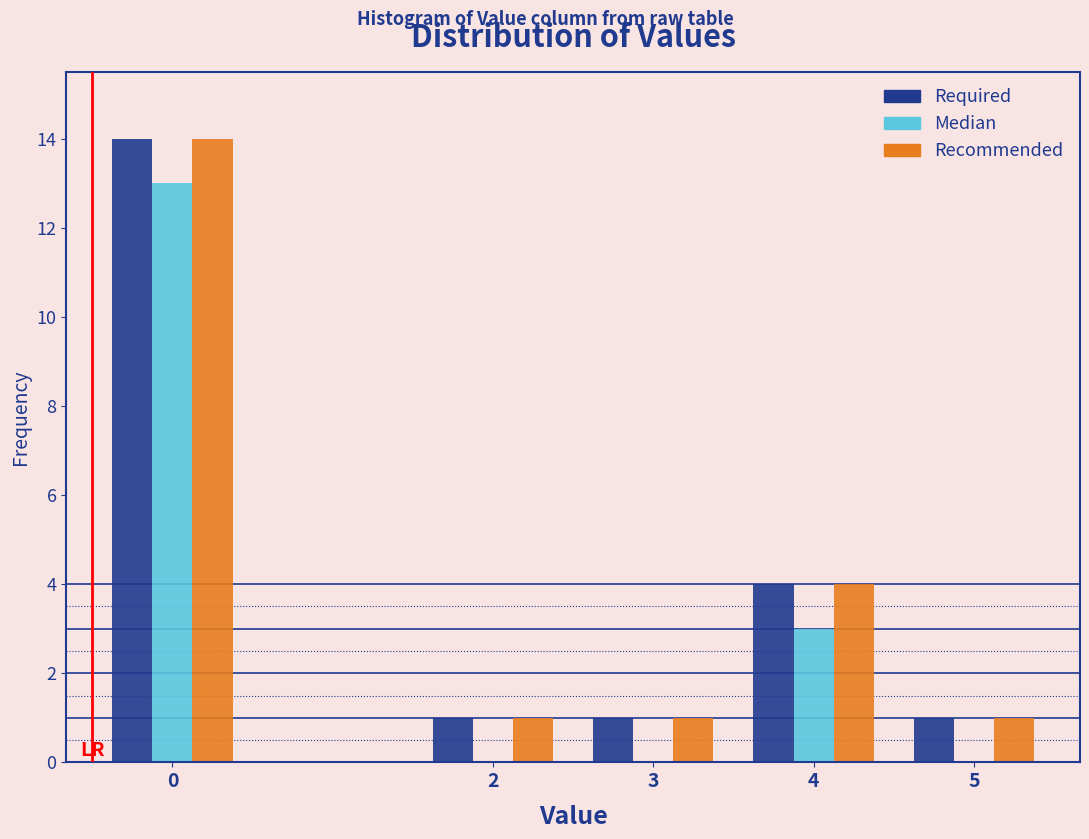

Reading right to left, list all the values displayed in this chart.

Required: 5=1	4=4	3=1	2=1	0=14
Median: 5=0	4=3	3=0	2=0	0=13
Recommended: 5=1	4=4	3=1	2=1	0=14